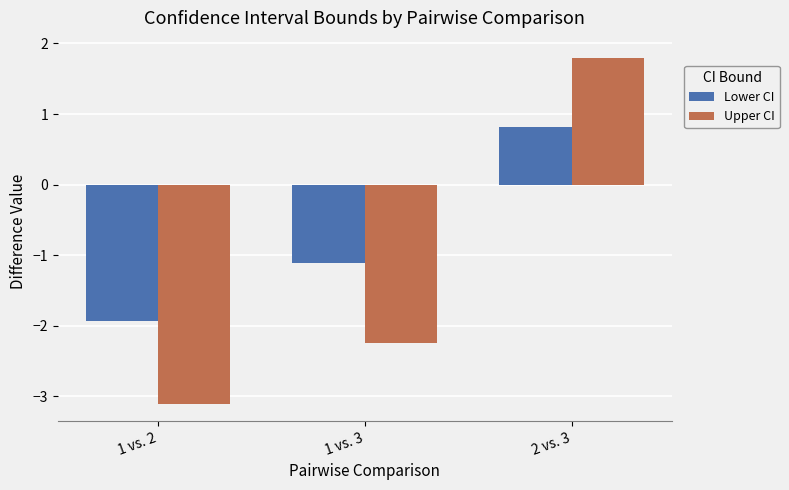

What is the sum of the Upper CI values at 2 vs. 3 and 1 vs. 2?

-1.3